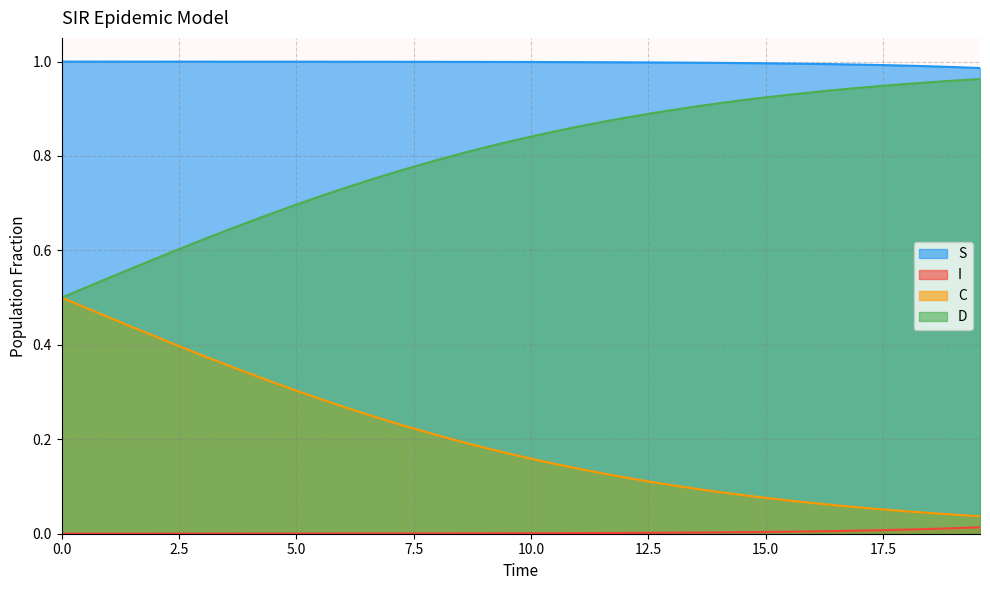

What is the maximum value for D?

1.0